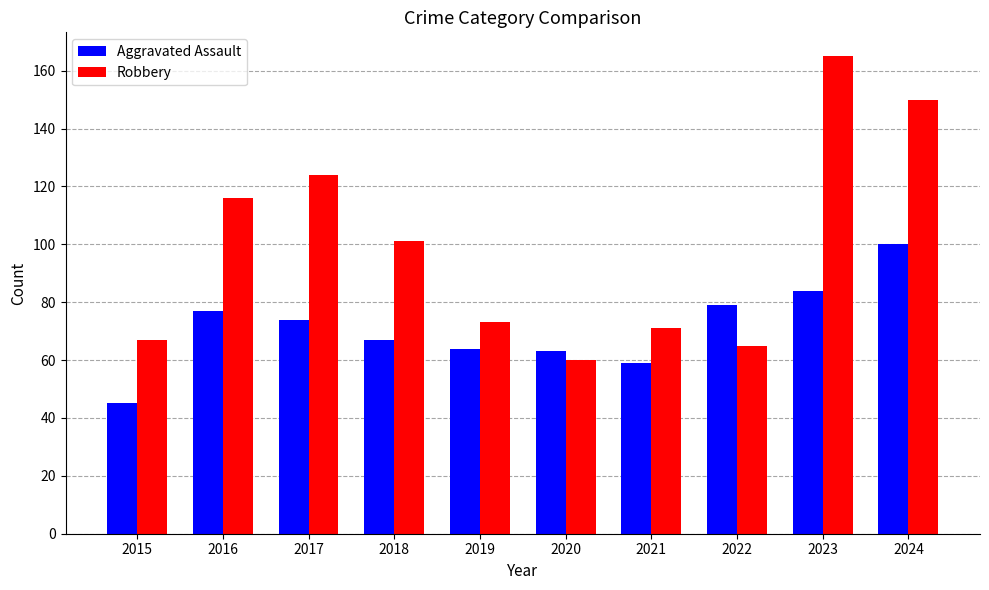

Rank the series by their average value, from highest to lowest.

Robbery, Aggravated Assault